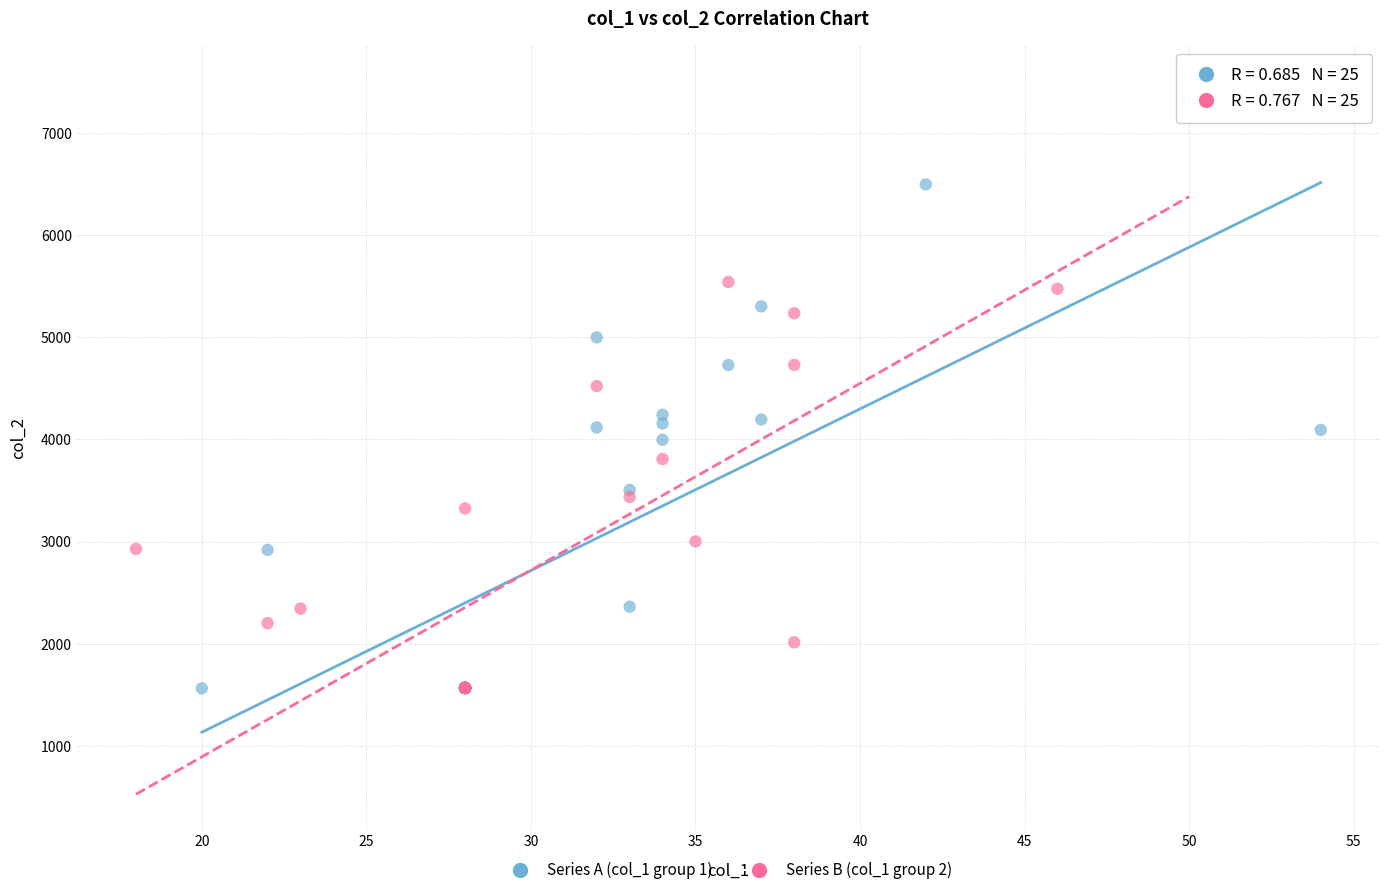

Which series contains the highest Y value?

Series B (col_1 group 2)